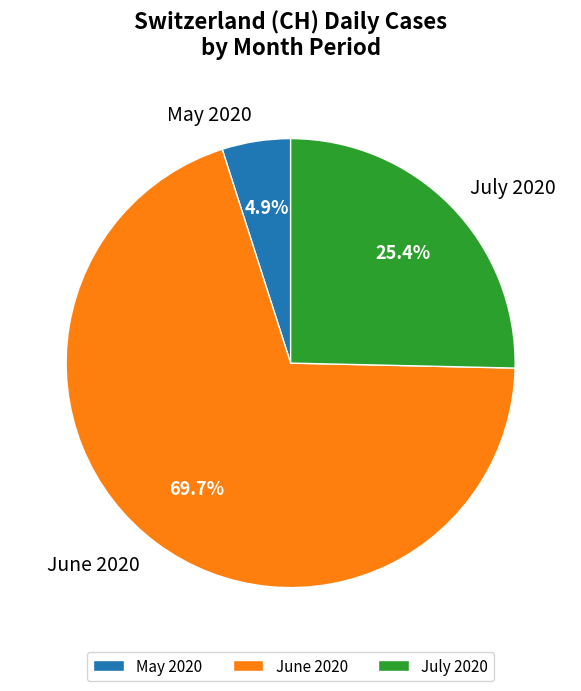

Does May 2020 account for over 50% of the chart?

No